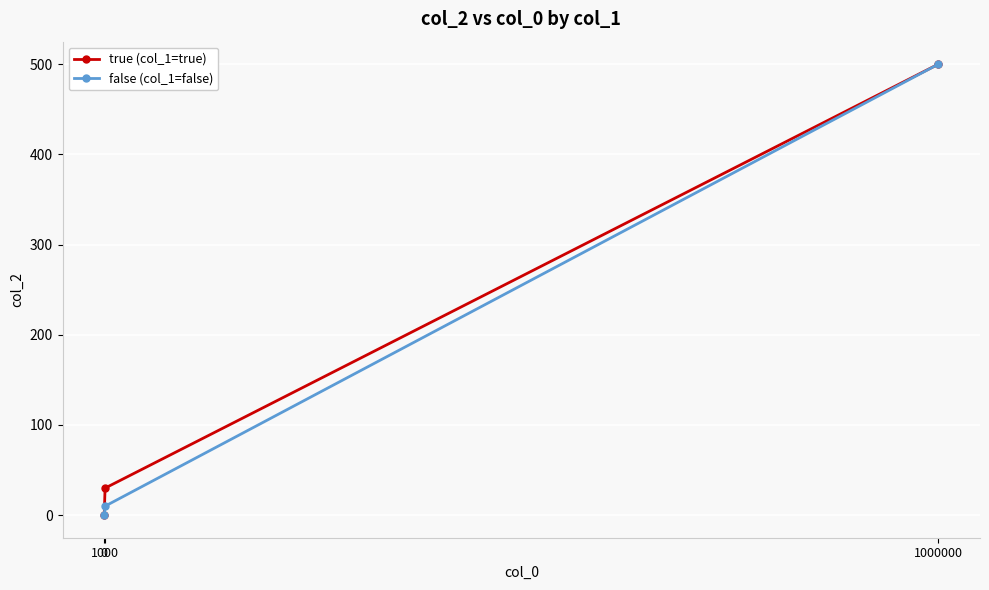

What is the greatest value displayed?

500